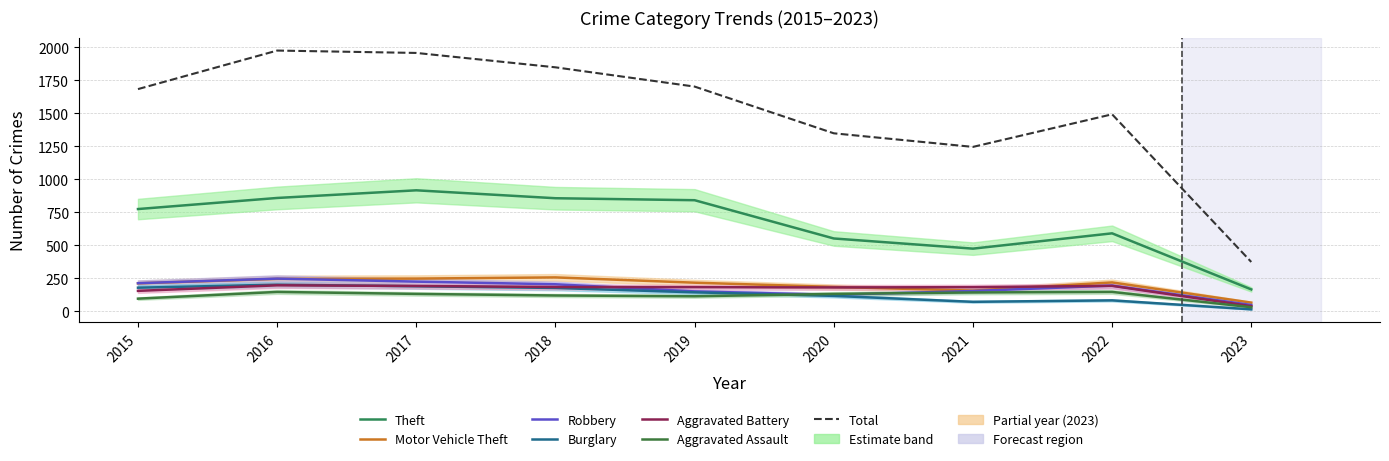

At which label does Theft reach its minimum?

2023